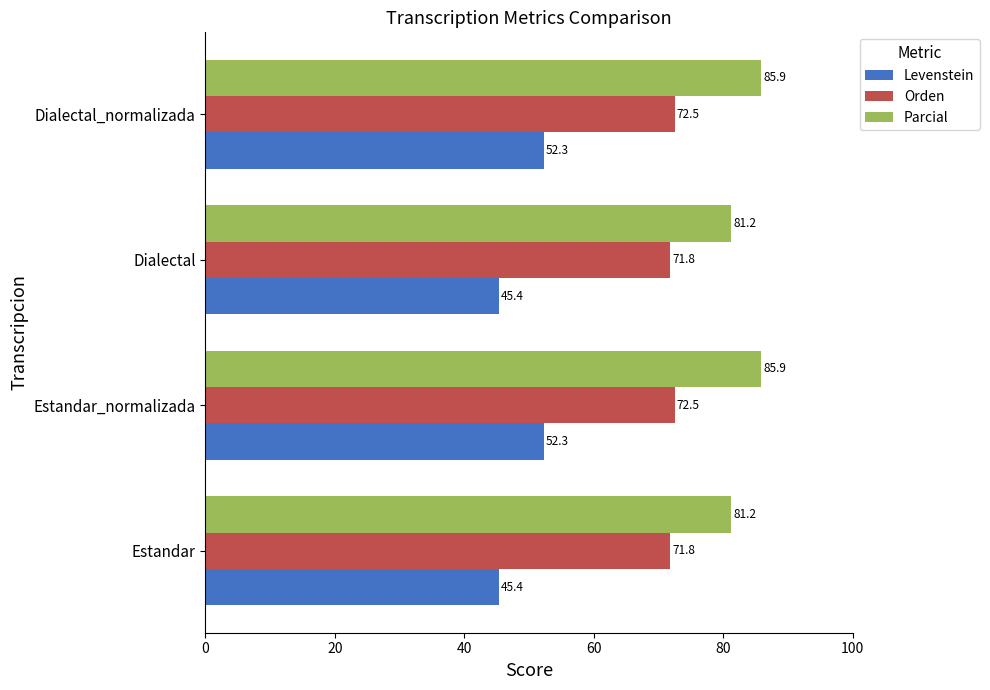

What is the maximum value shown in the chart?

85.9